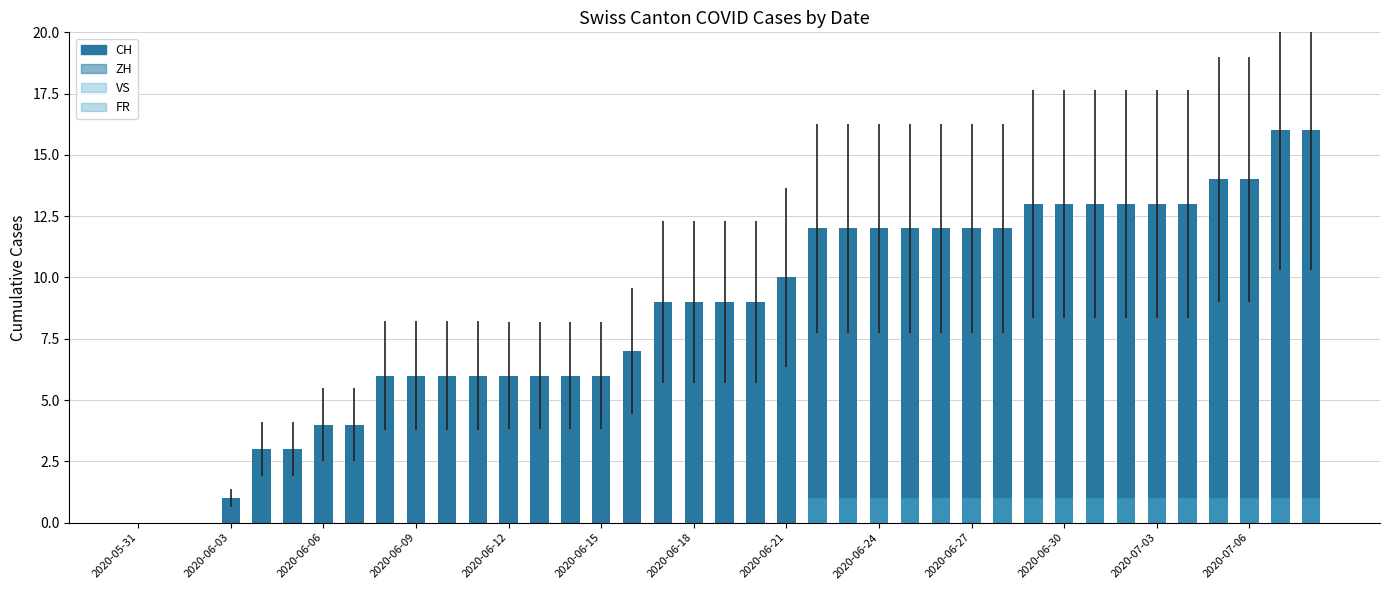

What are all the series names shown in the legend?

CH, ZH, VS, FR